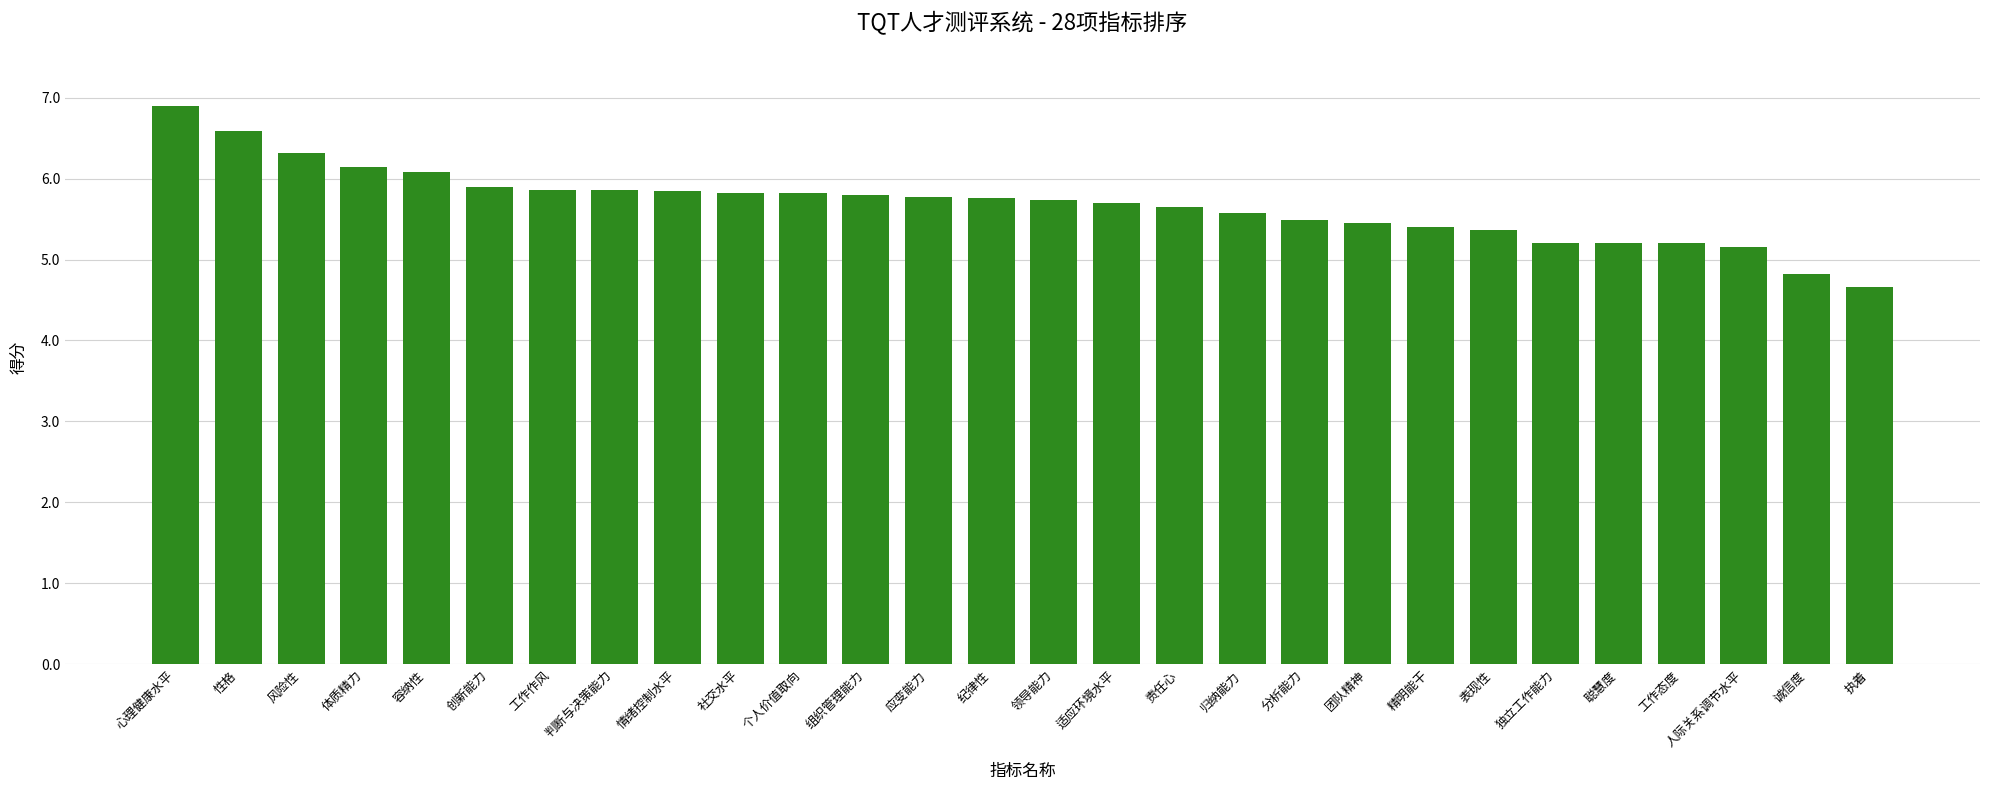

What is the smallest value displayed?

4.7